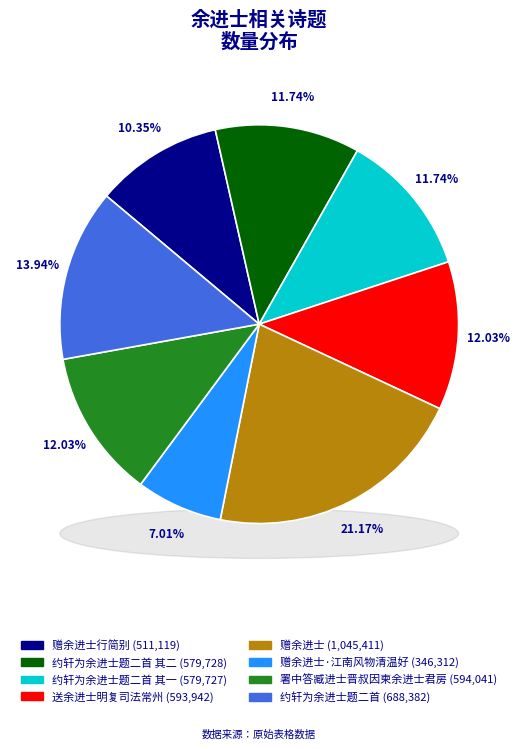

What is the largest slice in the pie chart?

赠余进士